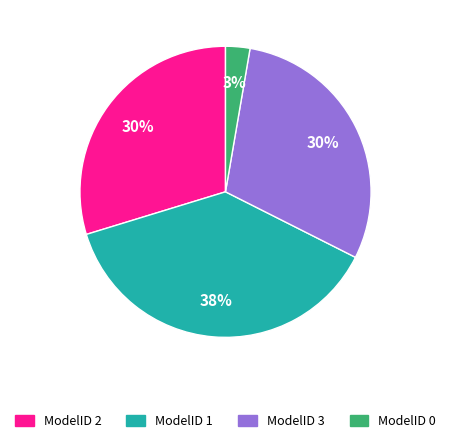

How many segments does this pie chart have?

4